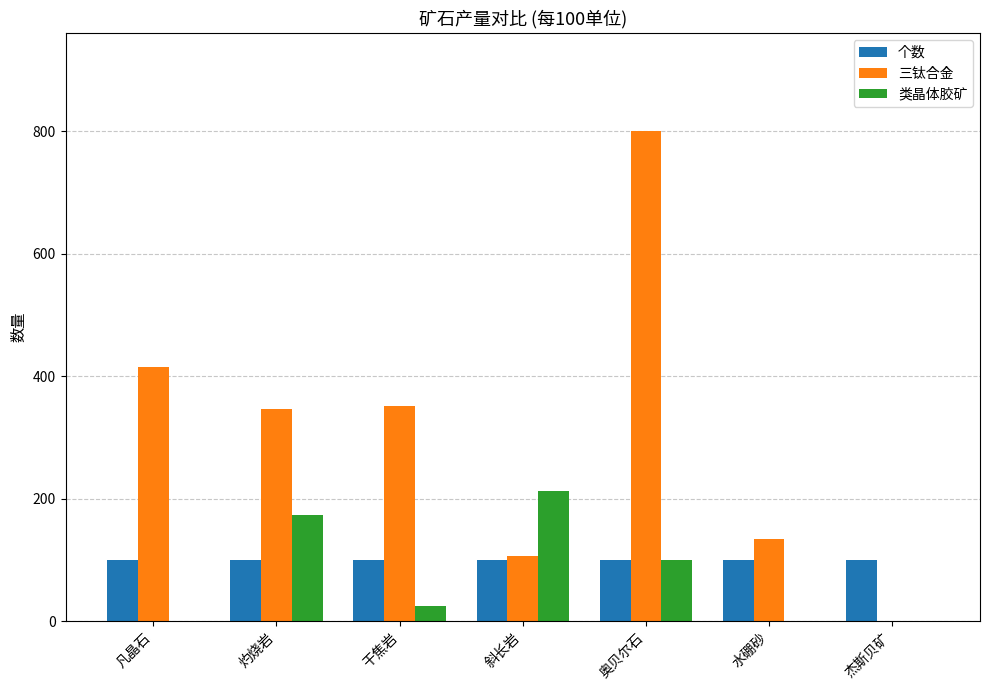

What is the sum of all 类晶体胶矿 values?

511